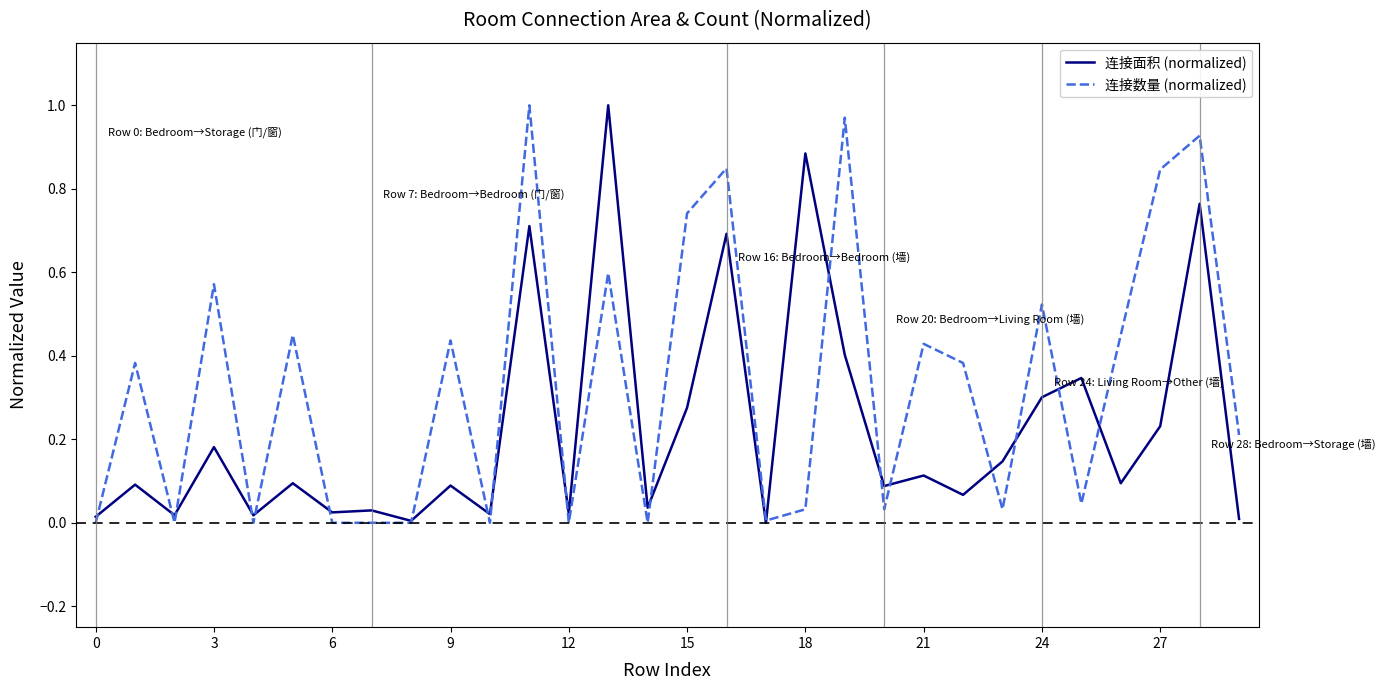

How many times do 连接面积 (normalized) and 连接数量 (normalized) cross each other?

19